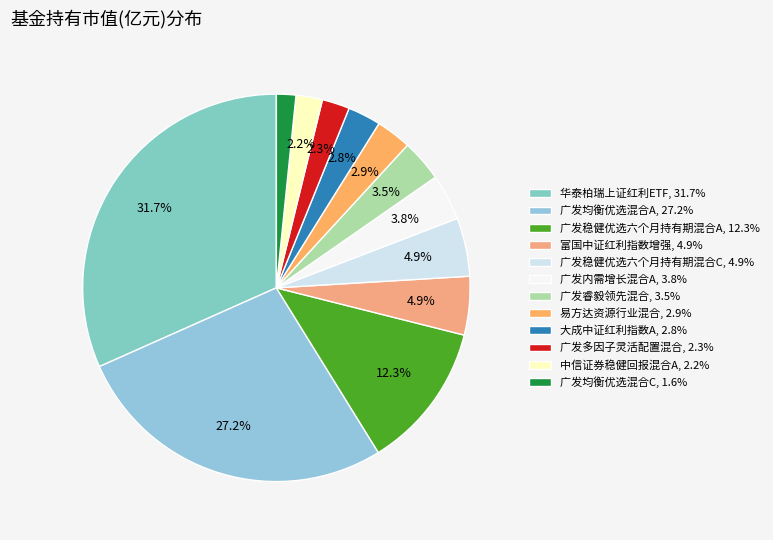

Rank the categories by value from highest to lowest.

华泰柏瑞上证红利ETF, 广发均衡优选混合A, 广发稳健优选六个月持有期混合A, 富国中证红利指数增强, 广发稳健优选六个月持有期混合C, 广发内需增长混合A, 广发睿毅领先混合, 易方达资源行业混合, 大成中证红利指数A, 广发多因子灵活配置混合, 中信证券稳健回报混合A, 广发均衡优选混合C